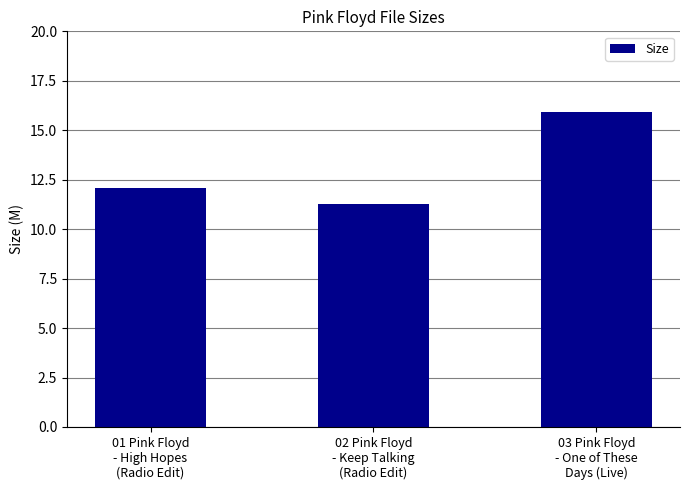

Reading left to right, what are all the values shown in this chart?

01 Pink Floyd
- High Hopes
(Radio Edit)=12.1	02 Pink Floyd
- Keep Talking
(Radio Edit)=11.3	03 Pink Floyd
- One of These
Days (Live)=15.9